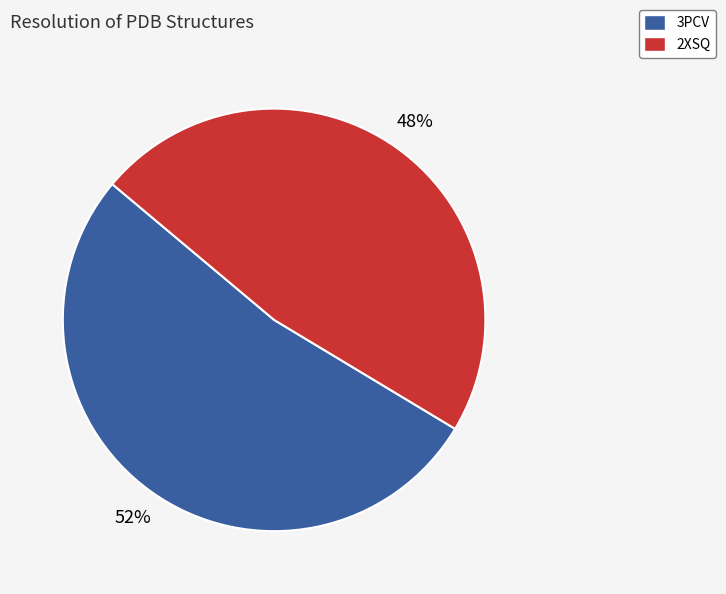

To the nearest percent, what portion does 3PCV represent?

52%